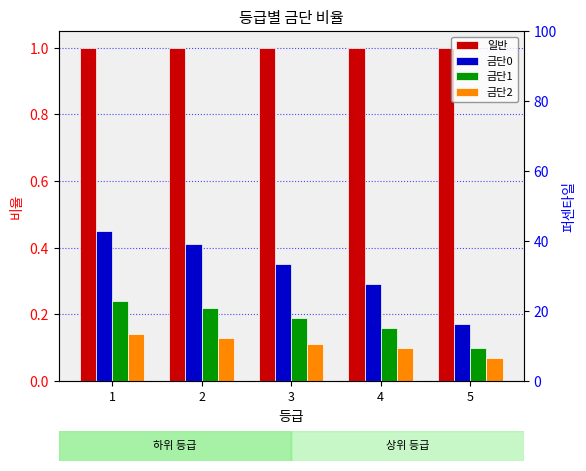

Rank the categories by 금단2 value from lowest to highest.

5, 4, 3, 2, 1